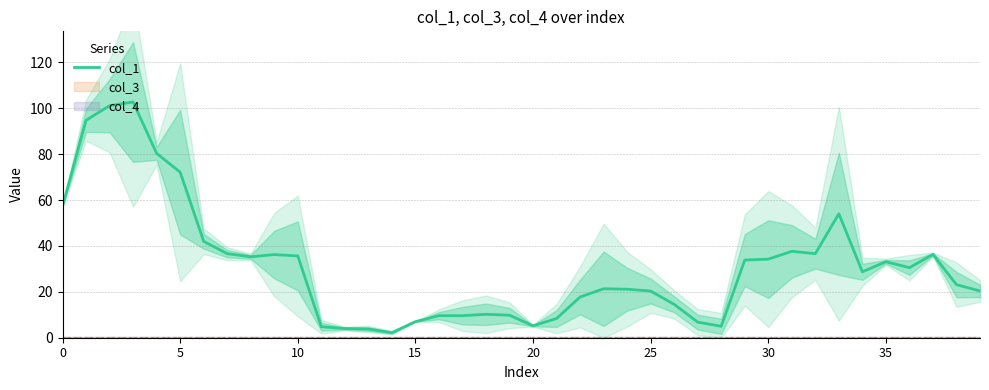

True or false: col_1 has more than 0 interior local peaks.

True